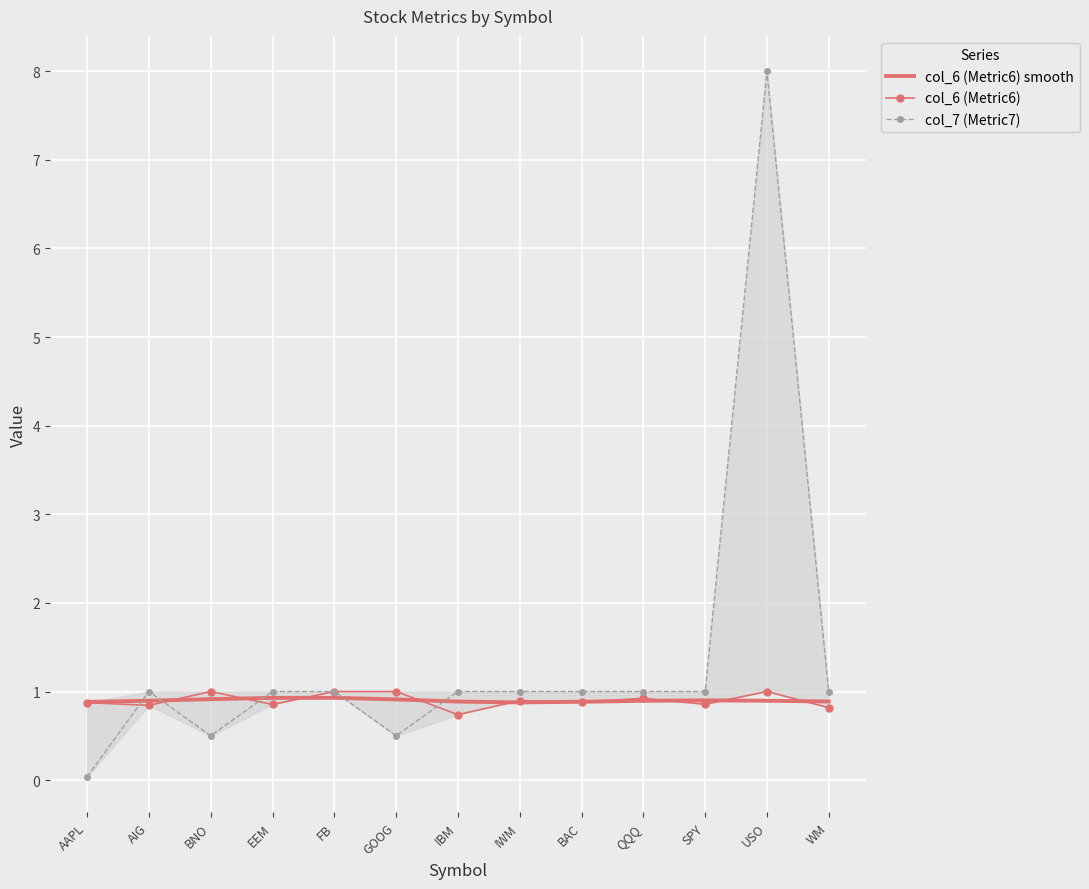

Which category has the highest value in the col_6 (Metric6) series?

BNO